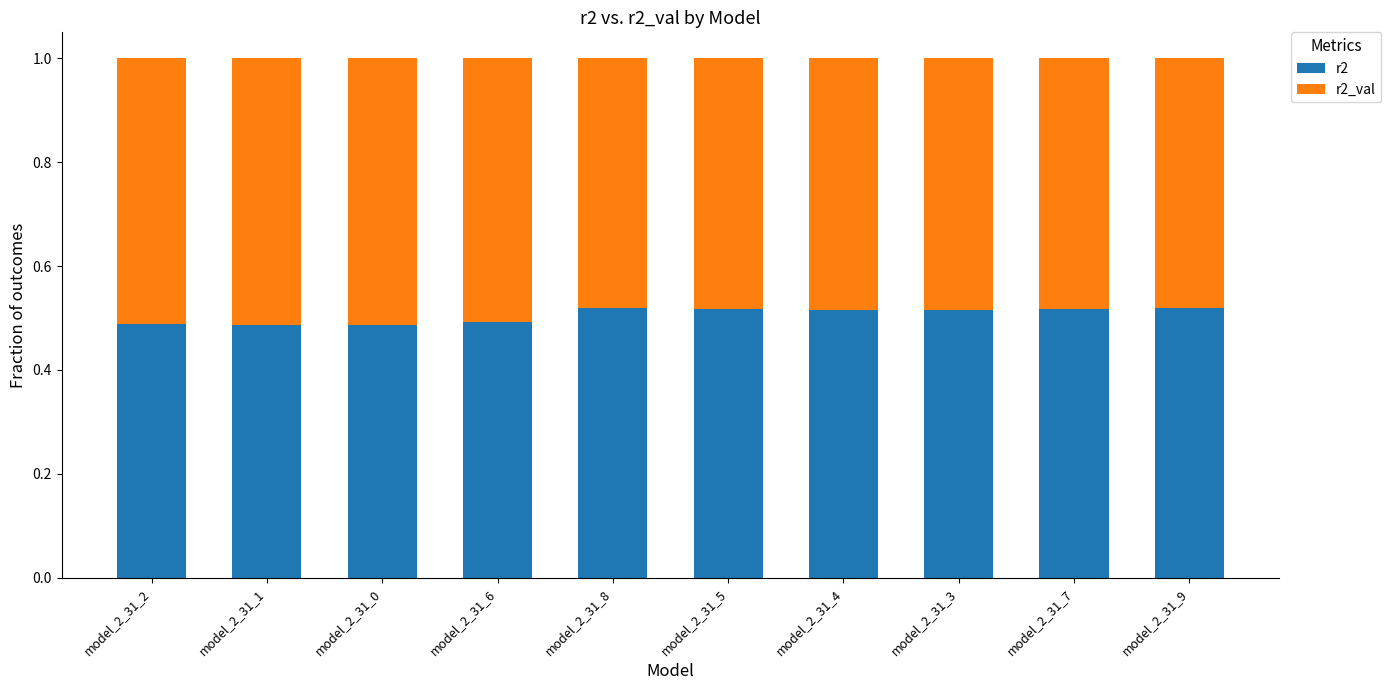

Count the r2 values in the range 0 to 1.

10